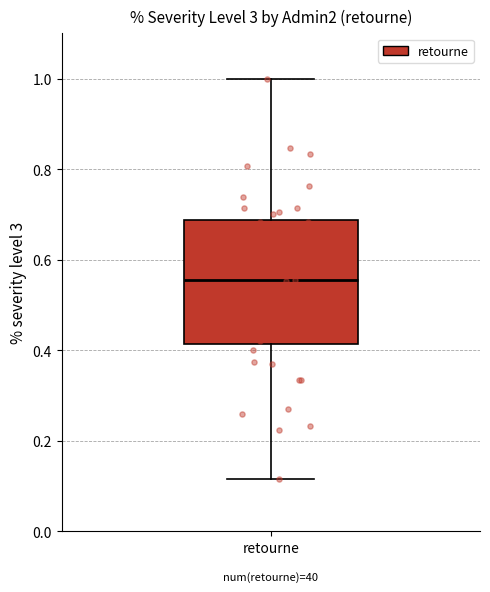

Read this box plot against the y-axis: the position of the median line, the range covered by the box, and the ends of both whiskers. The values are not printed on the chart, so give them approximately, as read against the axis.

median 0.56, box 0.42 to 0.68, whiskers 0.12 to 1.00